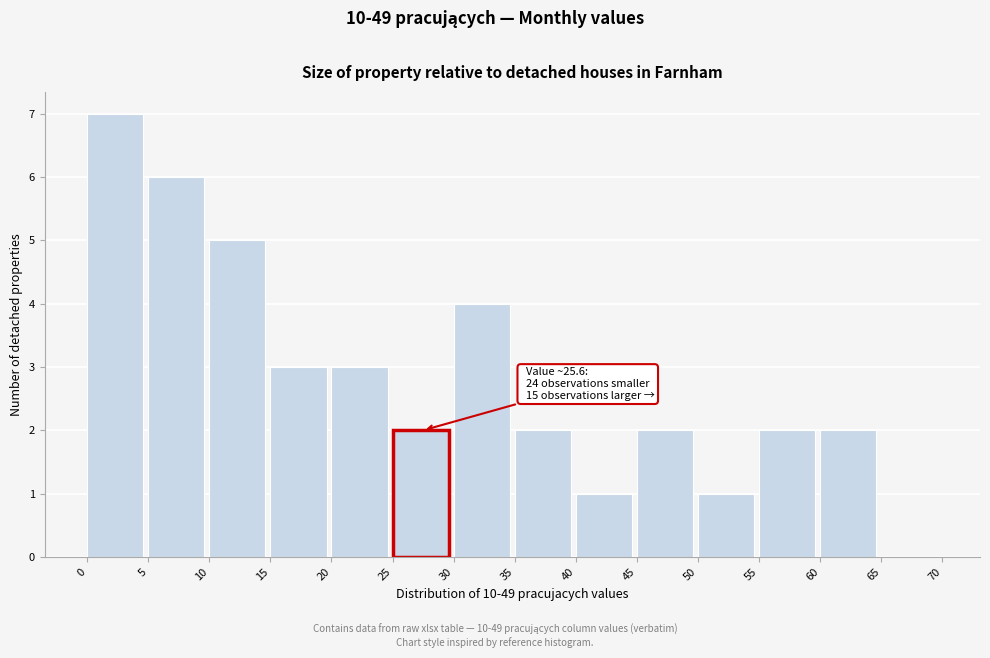

Which range on the x-axis has the tallest bar?

0 to 5